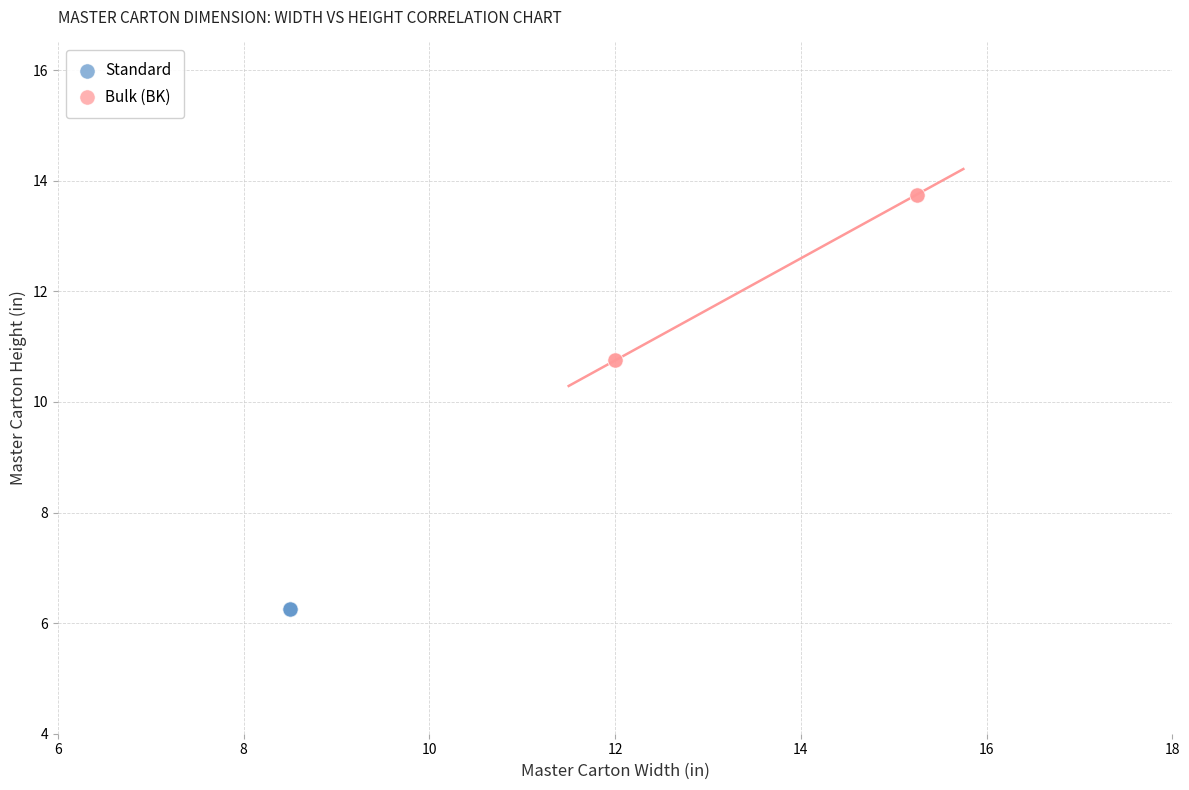

Which series contains the highest Y value?

Bulk (BK)